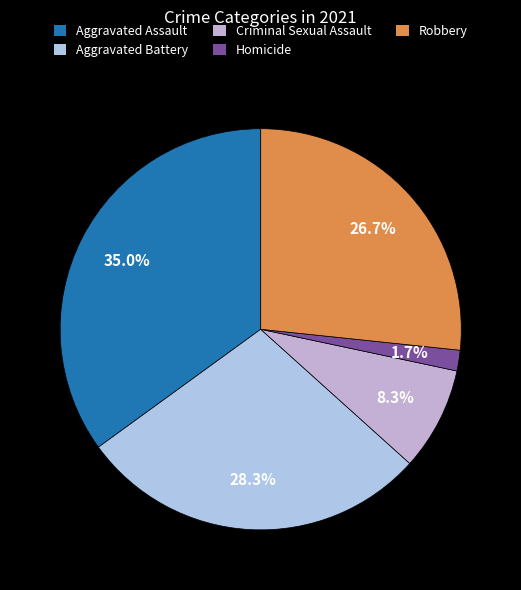

How many segments does this pie chart have?

5